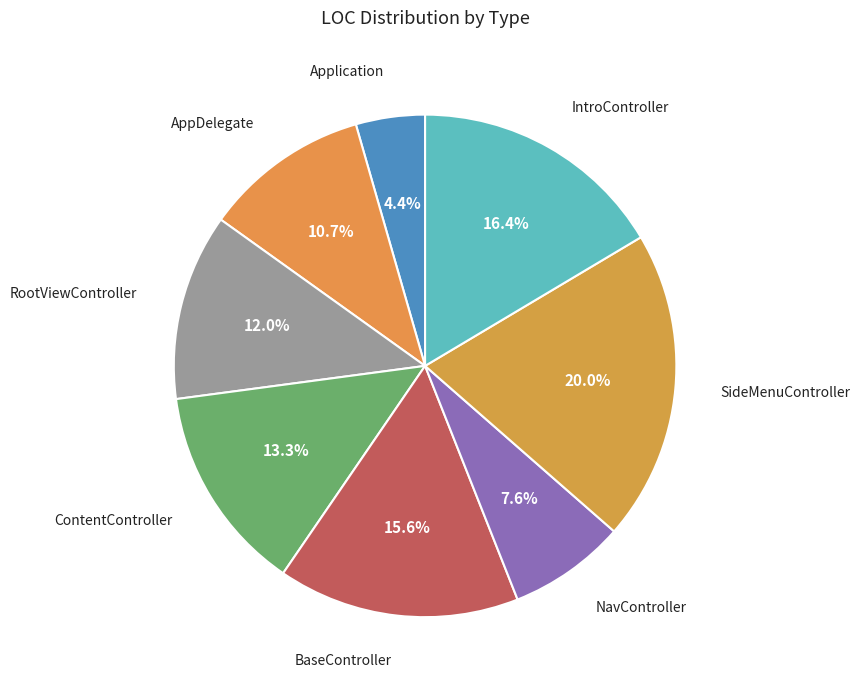

The NavController slice represents 8% of the pie. True or false?

True